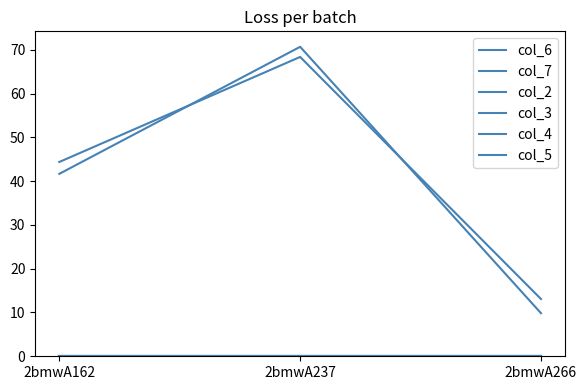

Is this an area chart (filled region under the line)?

No